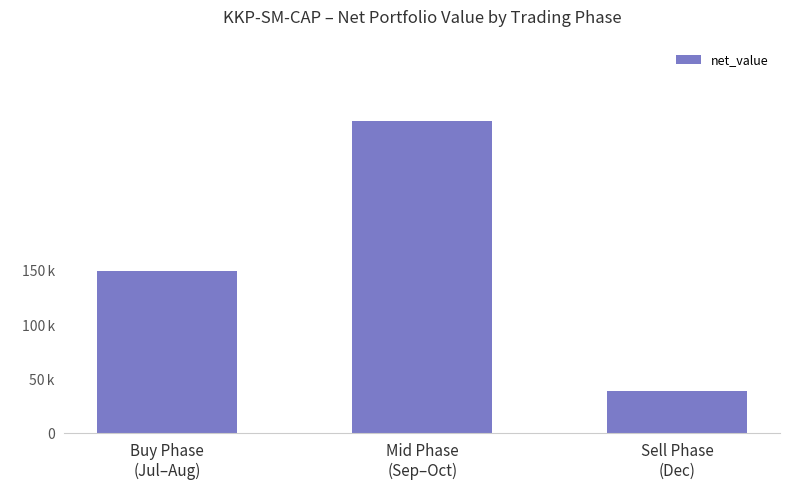

Does the chart contain any negative values?

No